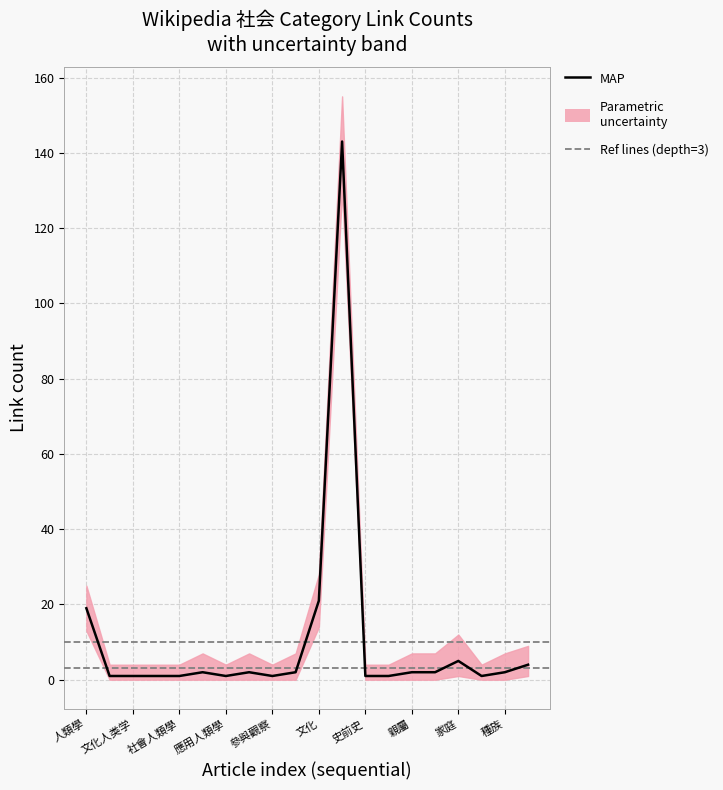

Reading left to right, extract all data points from this chart.

rank: 1	2	3	4	5	6	7	8	9	10	11	12	13	14	15	16	17	18	19	20
link_count: 19	1	1	1	1	2	1	2	1	2	21	143	1	1	2	2	5	1	2	4
depth: 3	3	3	3	3	3	3	3	3	3	3	3	3	3	3	3	3	3	3	3
upper_band: 25	4	4	4	4	7	4	7	4	7	28	155	4	4	7	7	12	4	7	9
lower_band: 13	0	0	0	0	0	0	0	0	0	14	130	0	0	0	0	1	0	0	1